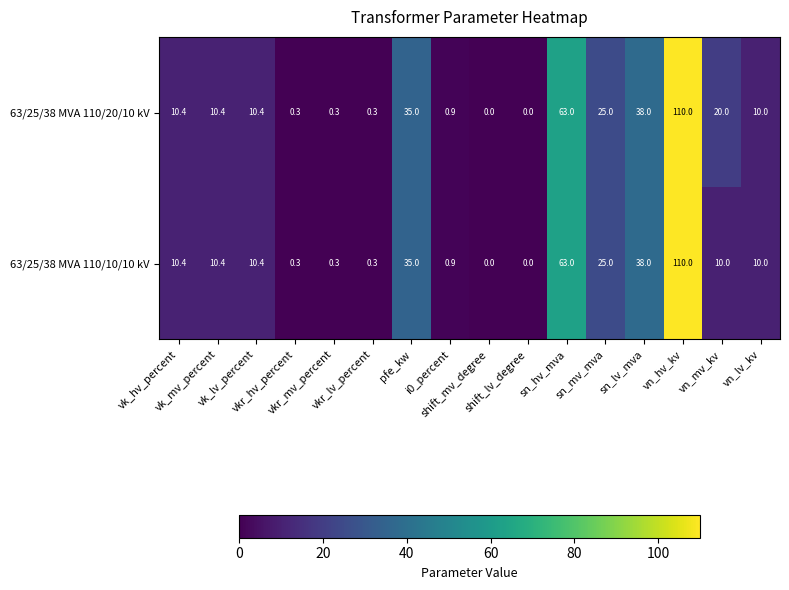

What is the sum of all 63/25/38 MVA 110/20/10 kV values?

334.0